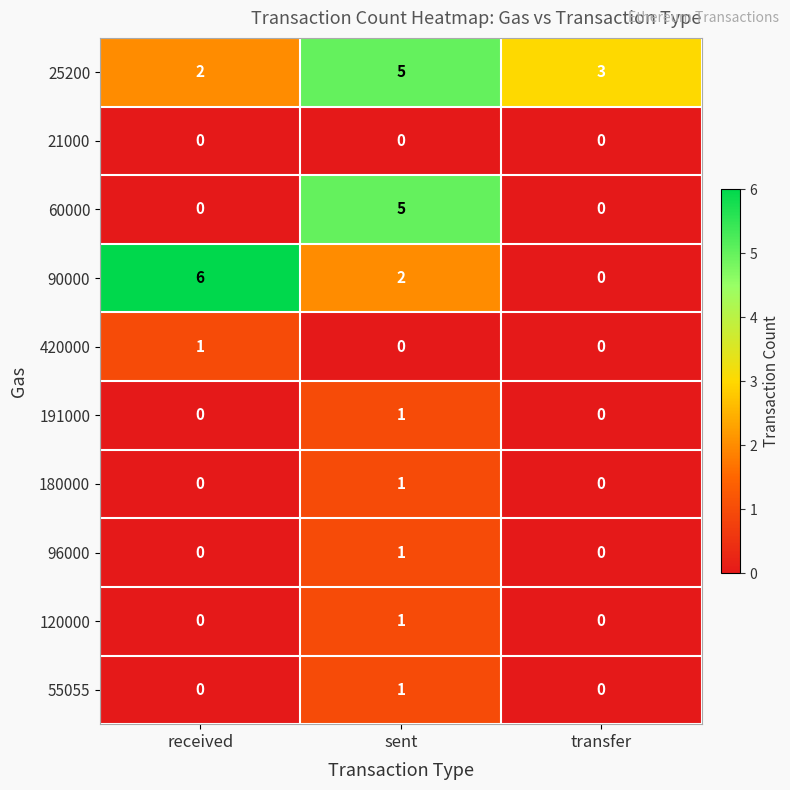

What is the sum of all 60000 values?

5